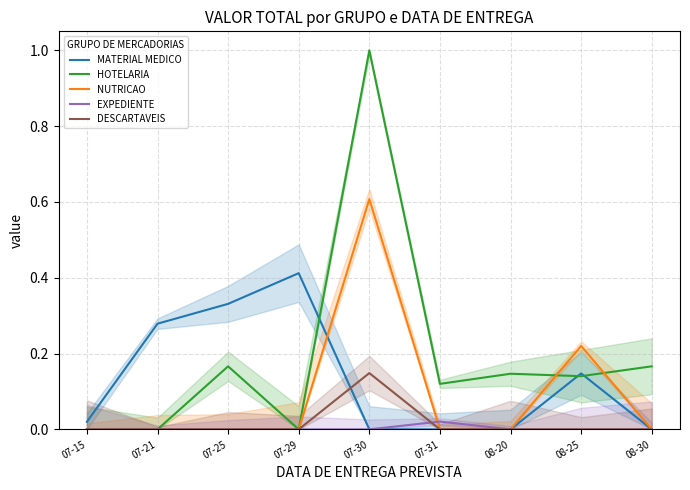

True or false: EXPEDIENTE has more than 0 interior local peaks.

True